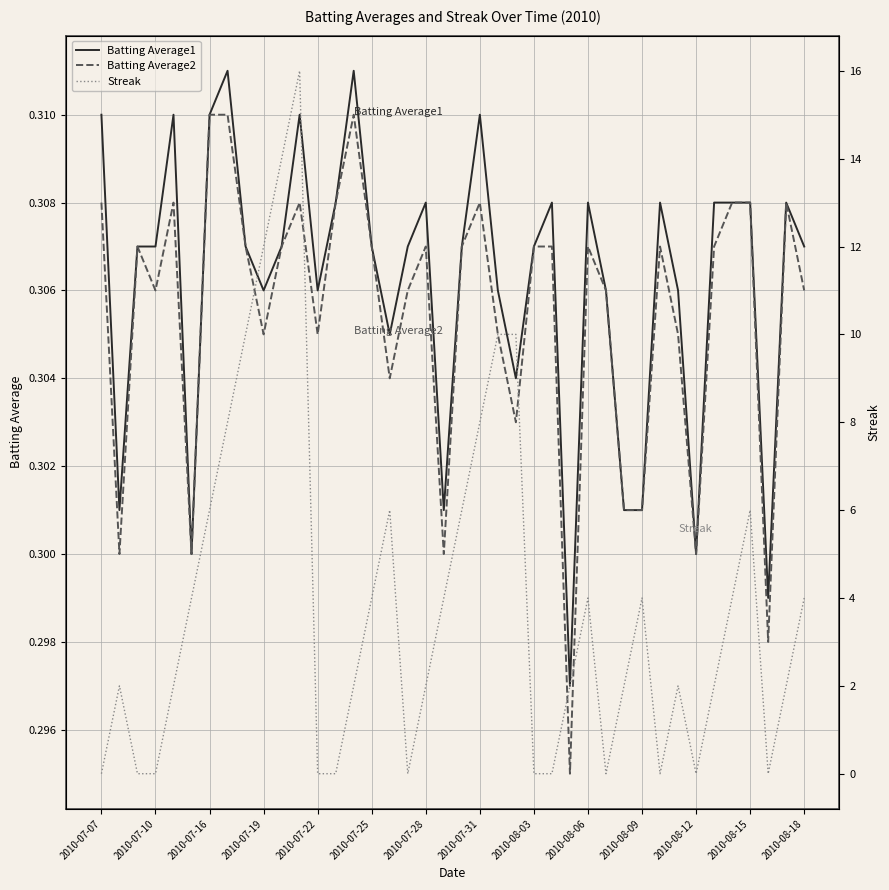

True or false: Batting Average2 has a value of 0.1 at 2010-08-12.

False